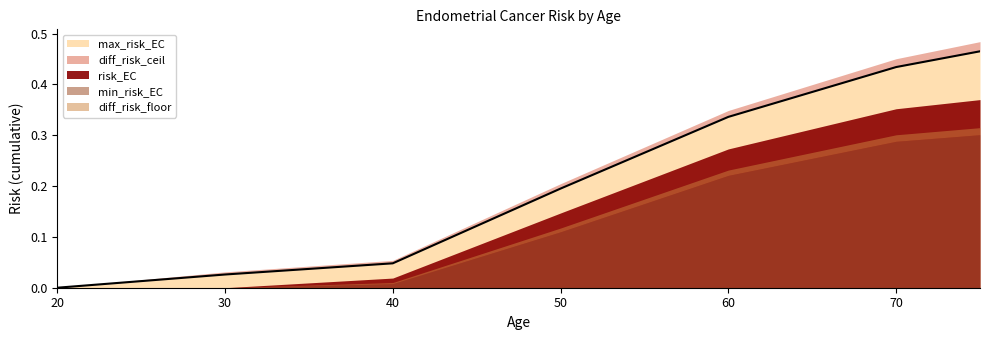

Which series has the largest total across all categories?

max_risk_EC